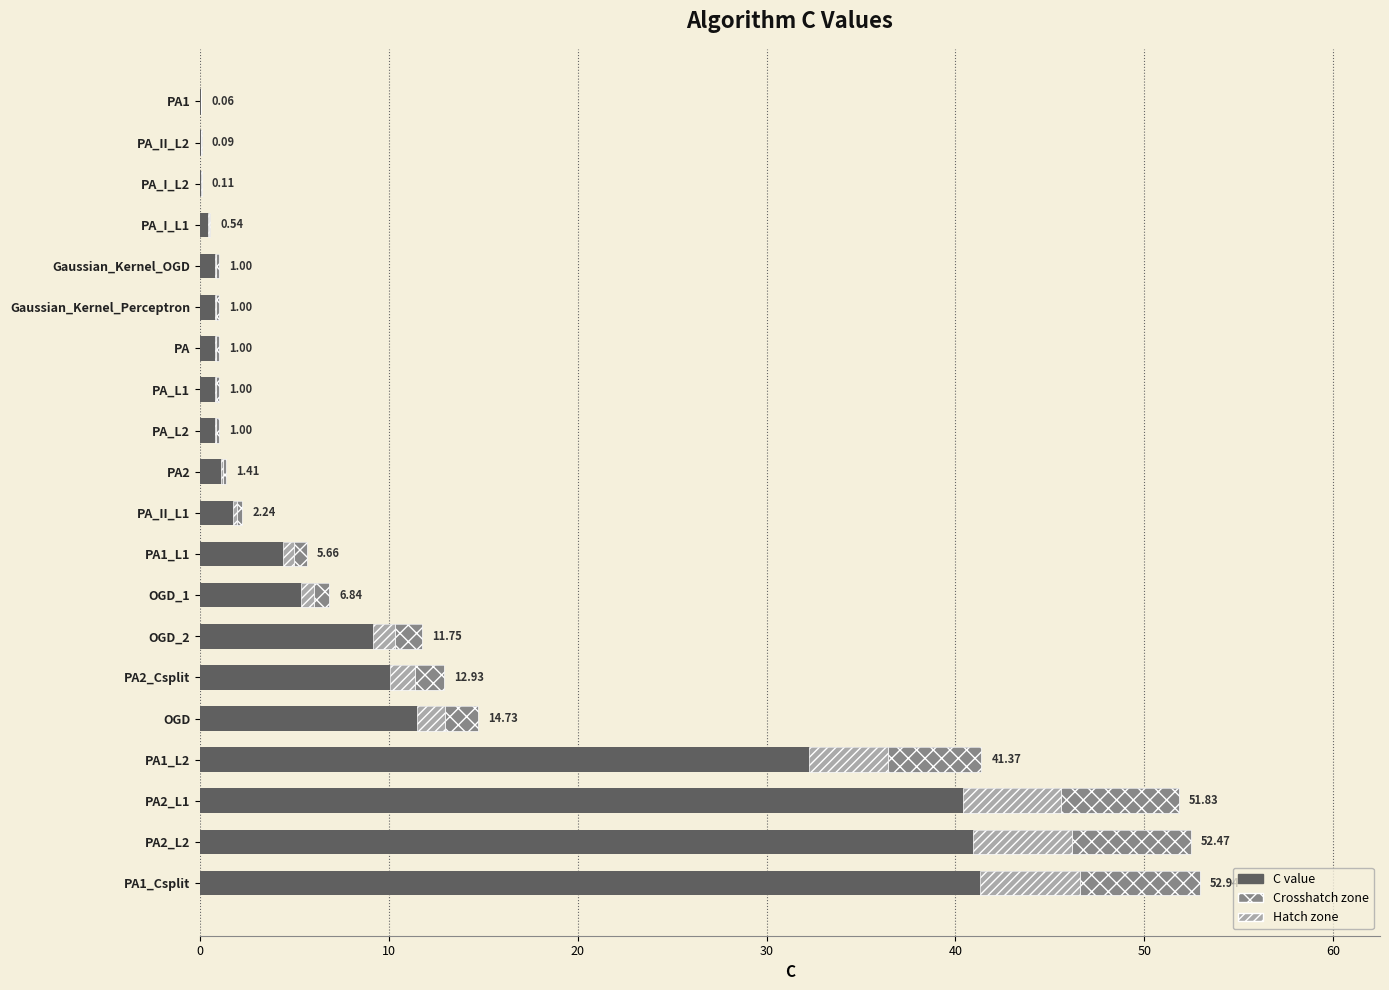

What is the smallest value displayed?

0.1